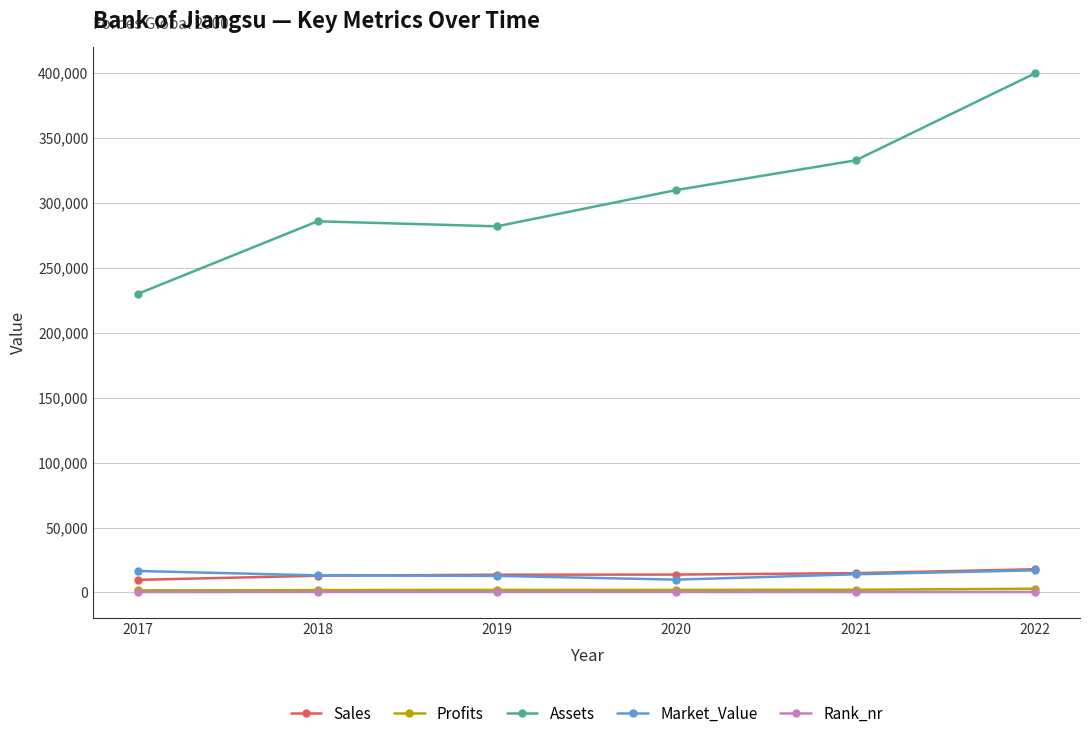

Count the number of data series in this chart.

5